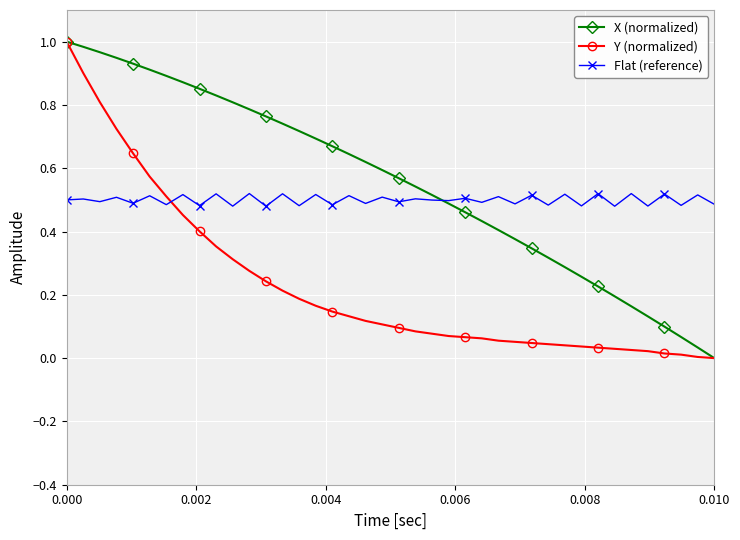

True or false: Flat (reference) and Y (normalized) intersect in this chart.

True